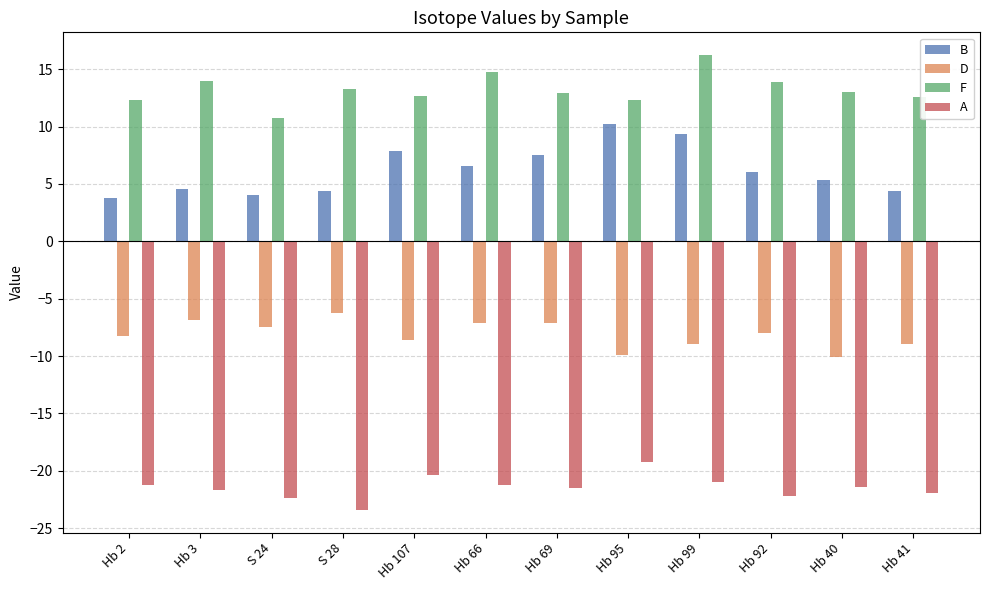

What is the label of the 12th bar from the right?

Hb 2